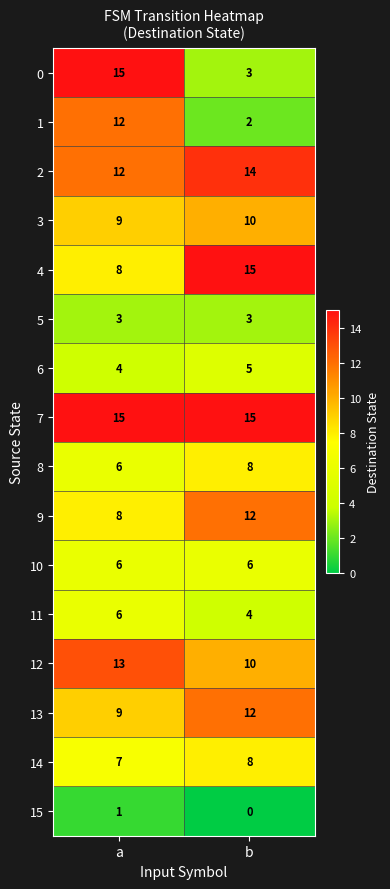

Where is 3 nearest to the value 9?

a